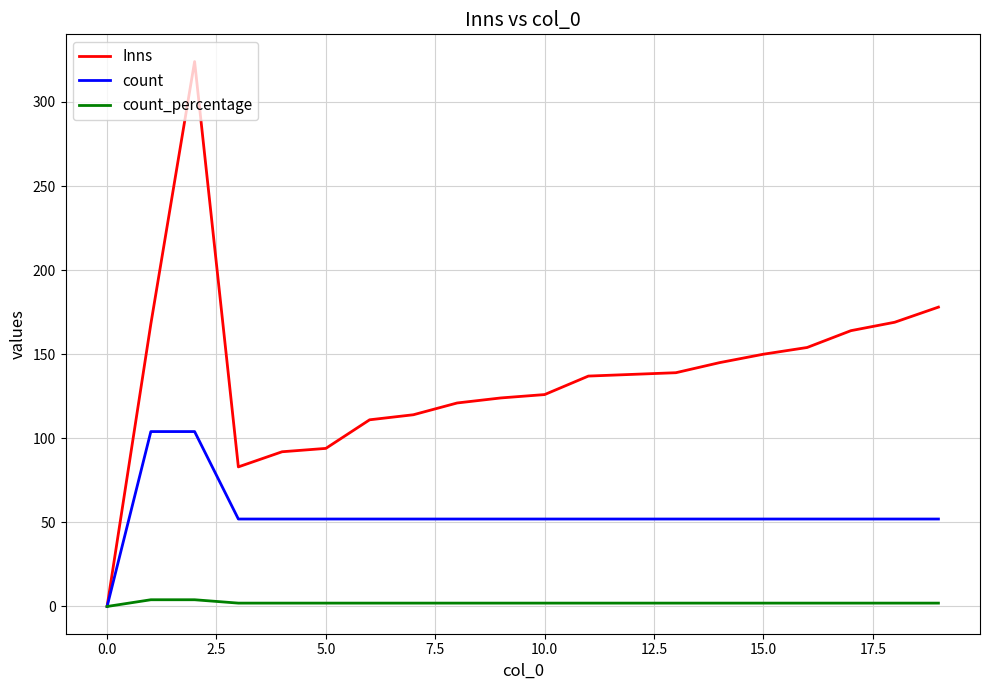

Which series has the widest spread of values?

Inns